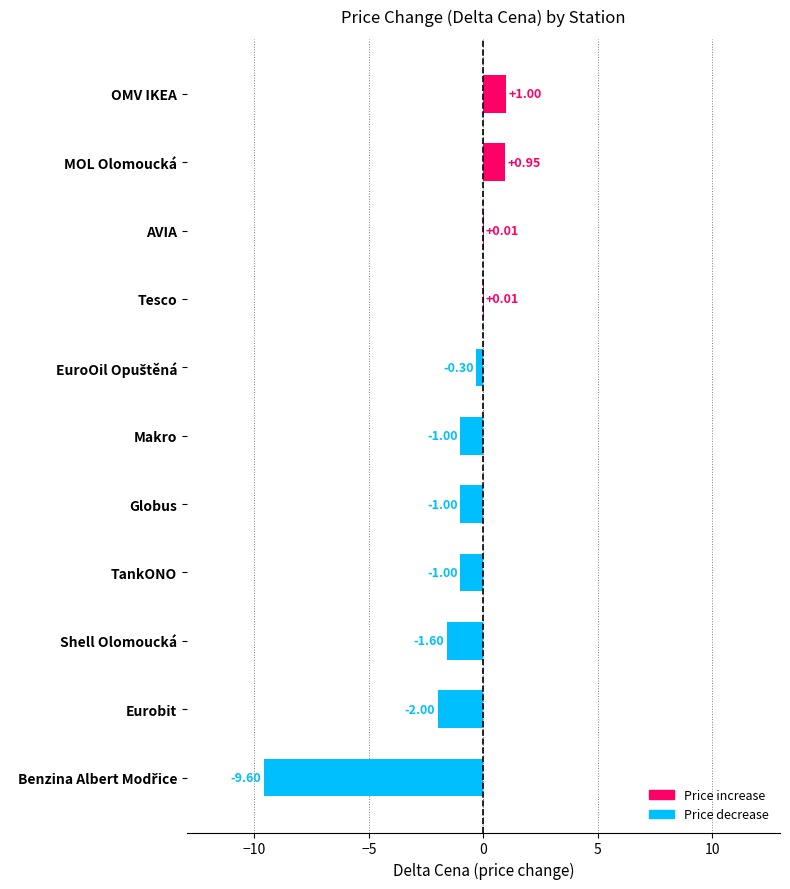

How many data points does each series have?

11